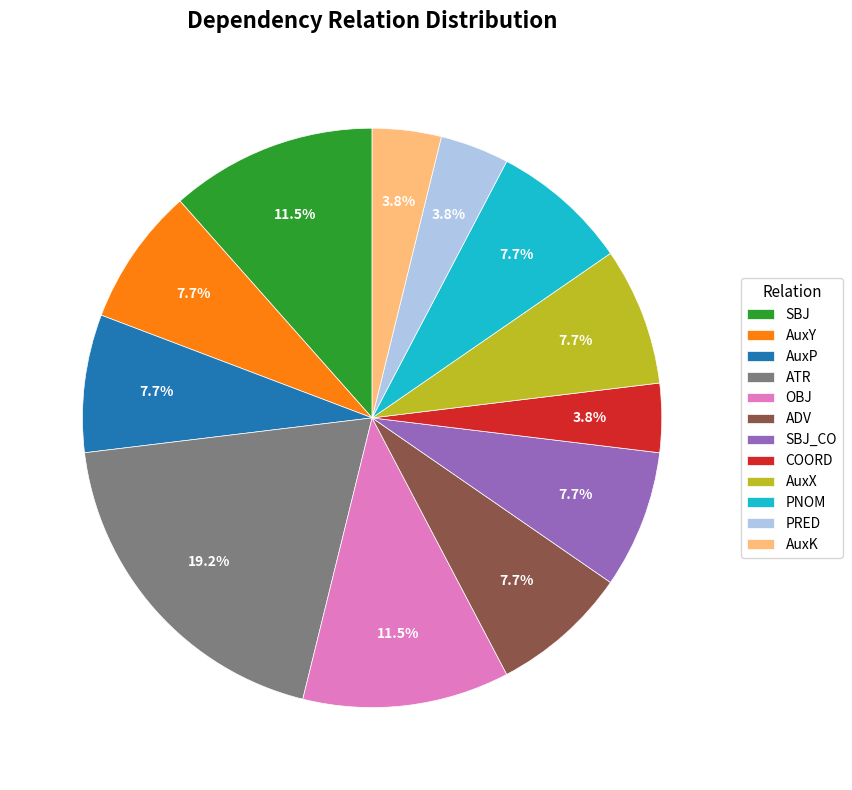

Which category has the biggest portion of the pie?

ATR